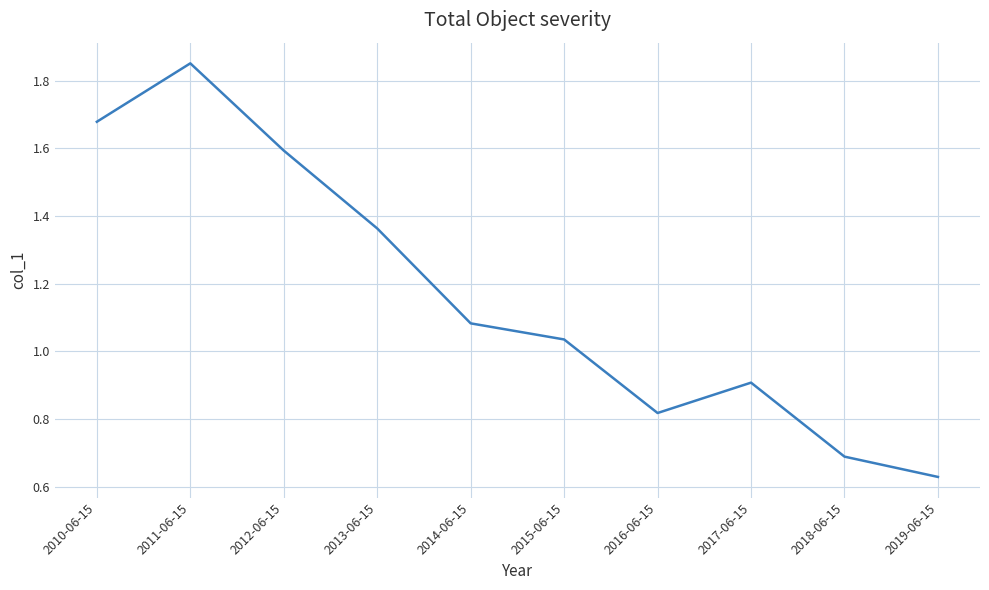

Rank the categories by value from highest to lowest.

2011-06-15, 2010-06-15, 2012-06-15, 2013-06-15, 2014-06-15, 2015-06-15, 2017-06-15, 2016-06-15, 2018-06-15, 2019-06-15